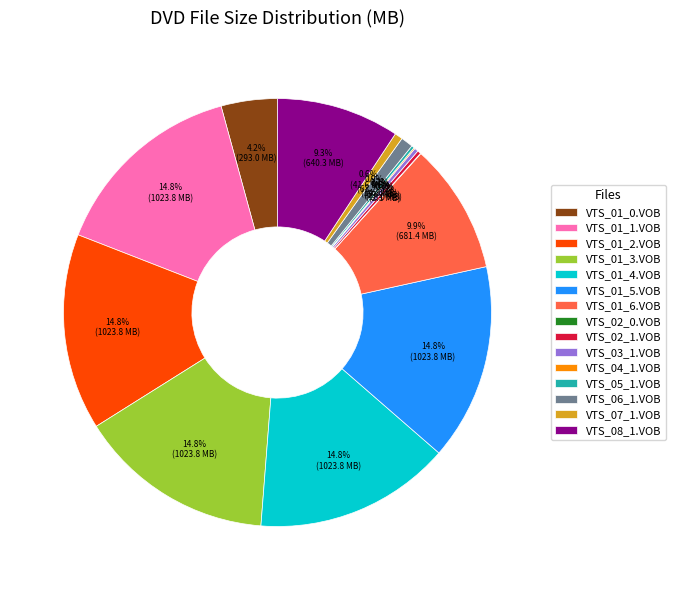

Does VTS_01_1.VOB account for over 50% of the chart?

No